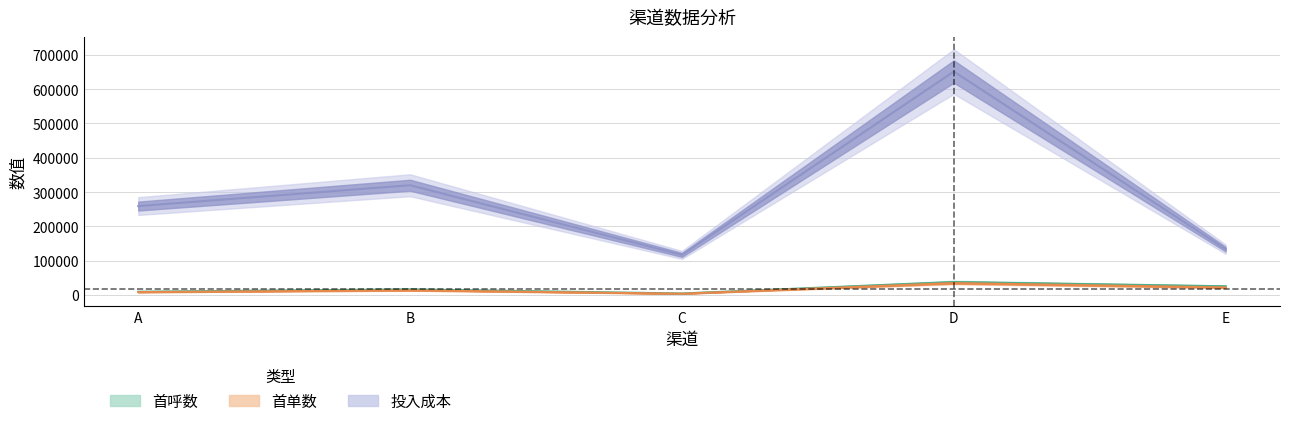

Between E and B, which is larger?

E